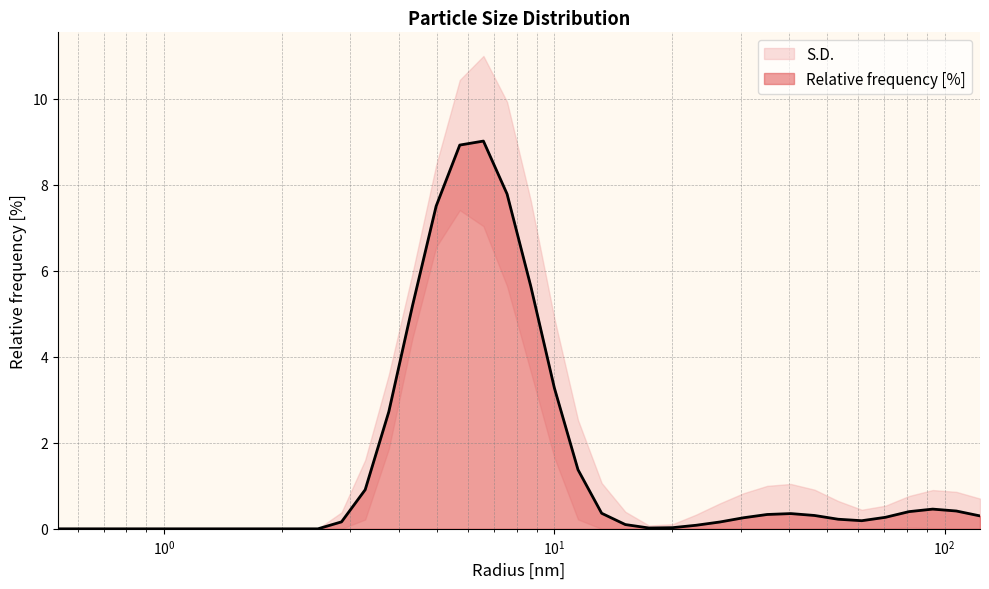

What is the difference between the second highest and minimum values?

8.9